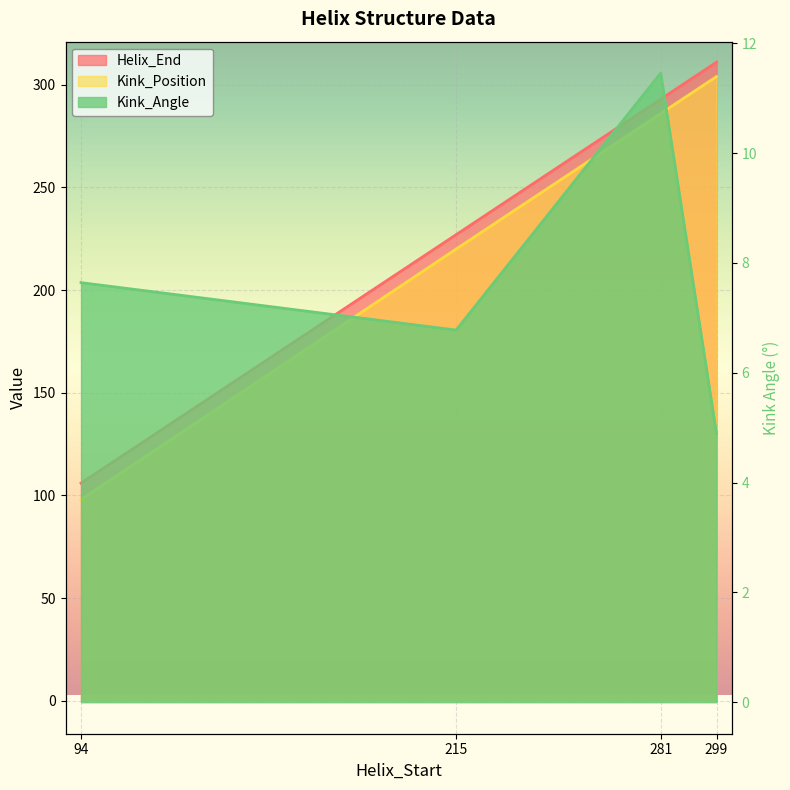

List the series in order of their peak value, lowest first.

Kink_Angle, Kink_Position, Helix_End